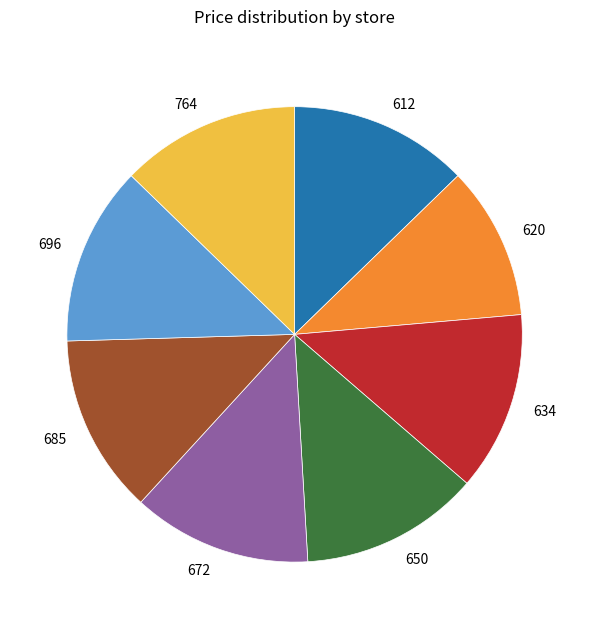

What is the smallest slice in the pie chart?

620